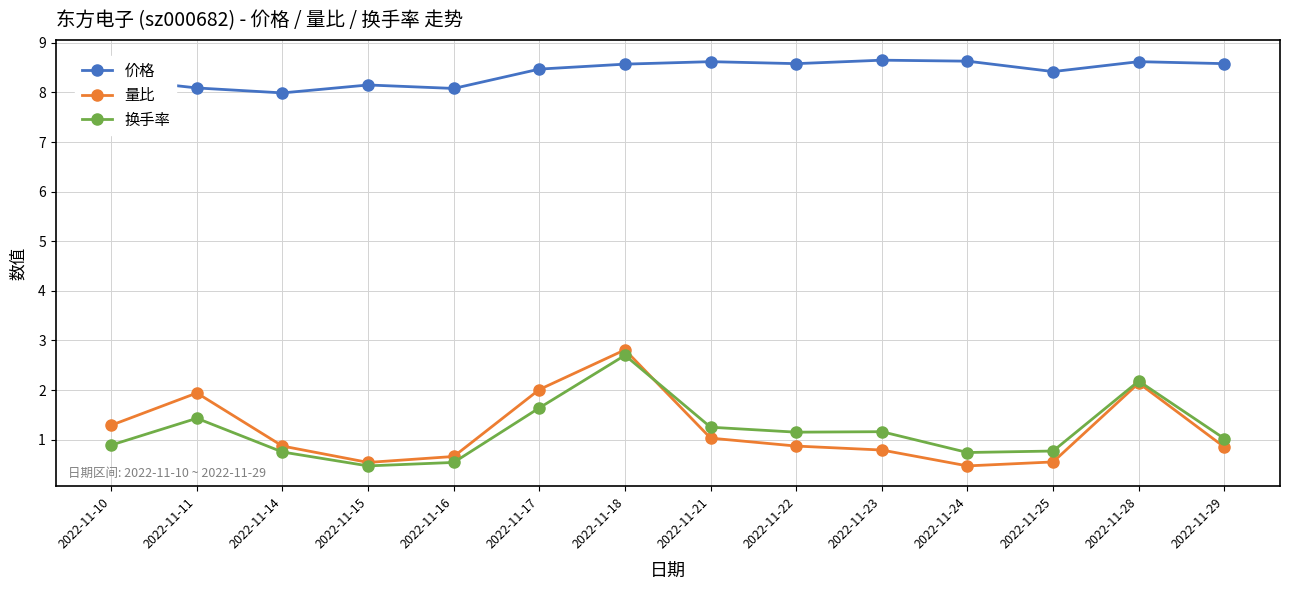

Is the value of 量比 at 2022-11-17 greater than the value of 换手率 at 2022-11-14?

Yes